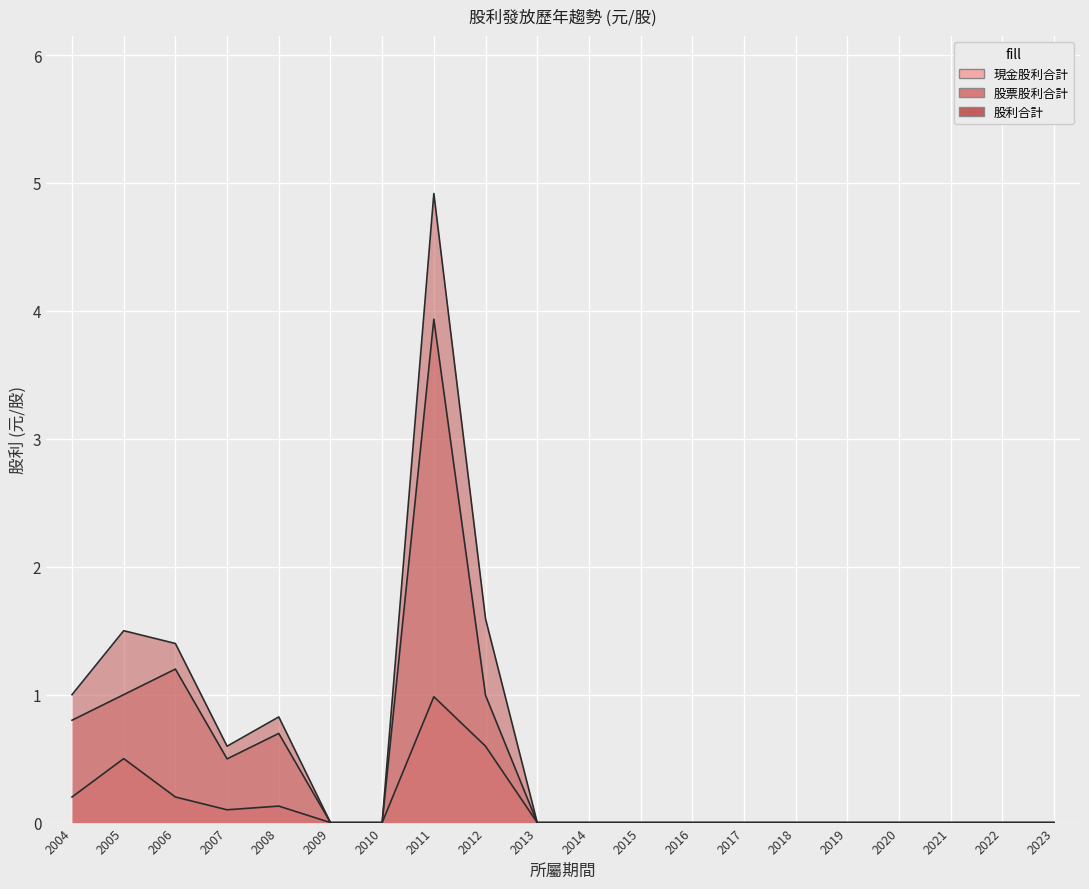

Count the number of data series in this chart.

3